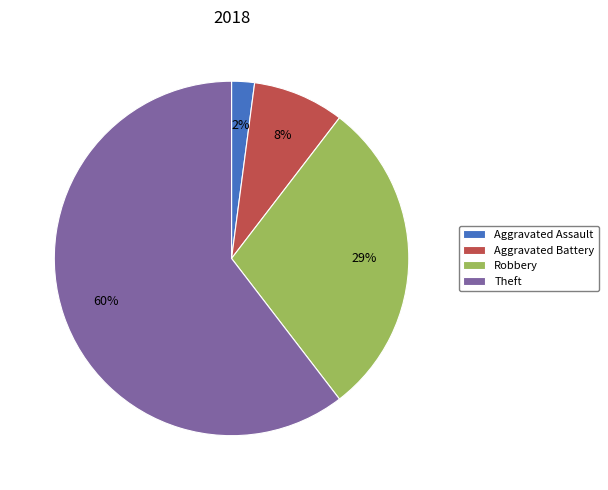

Is there any slice that represents more than half of the pie?

Yes